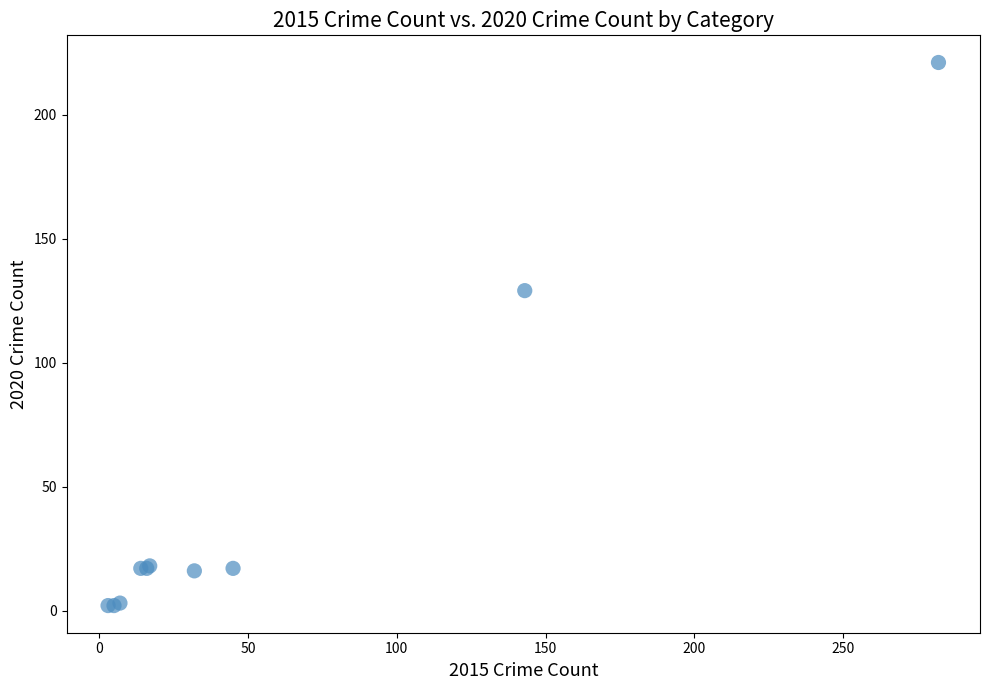

What Y value in the scatter plot is closest to 111?

129